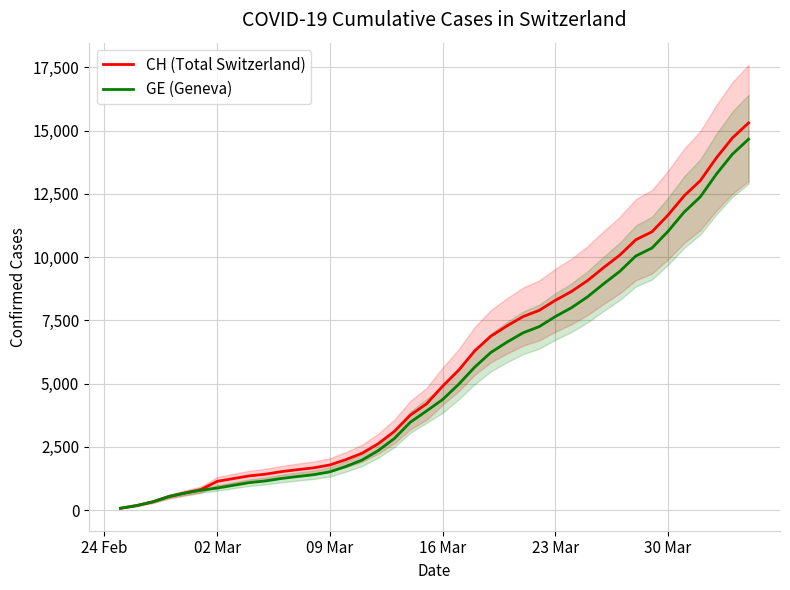

What is the highest value of the GE (Geneva) series?

14662